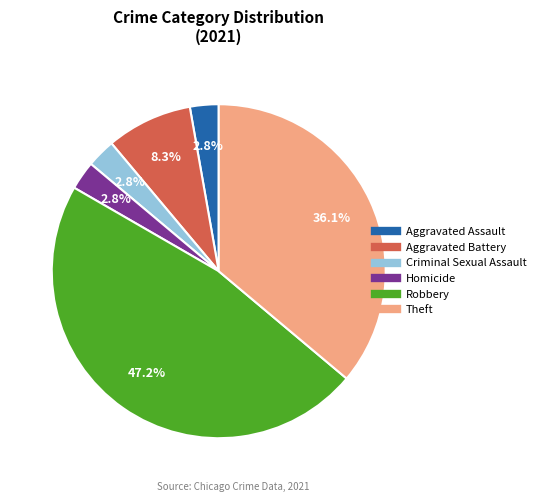

Which category has the biggest portion of the pie?

Robbery